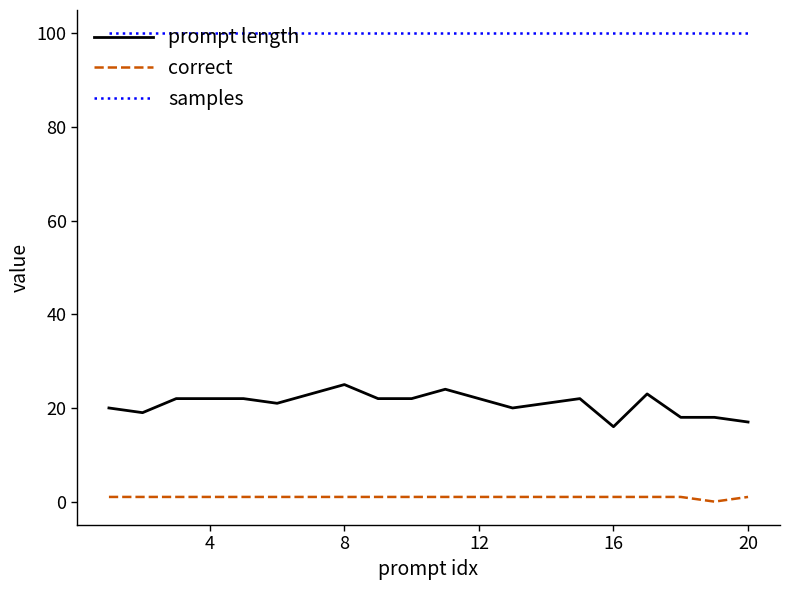

Which series has the largest total across all categories?

samples